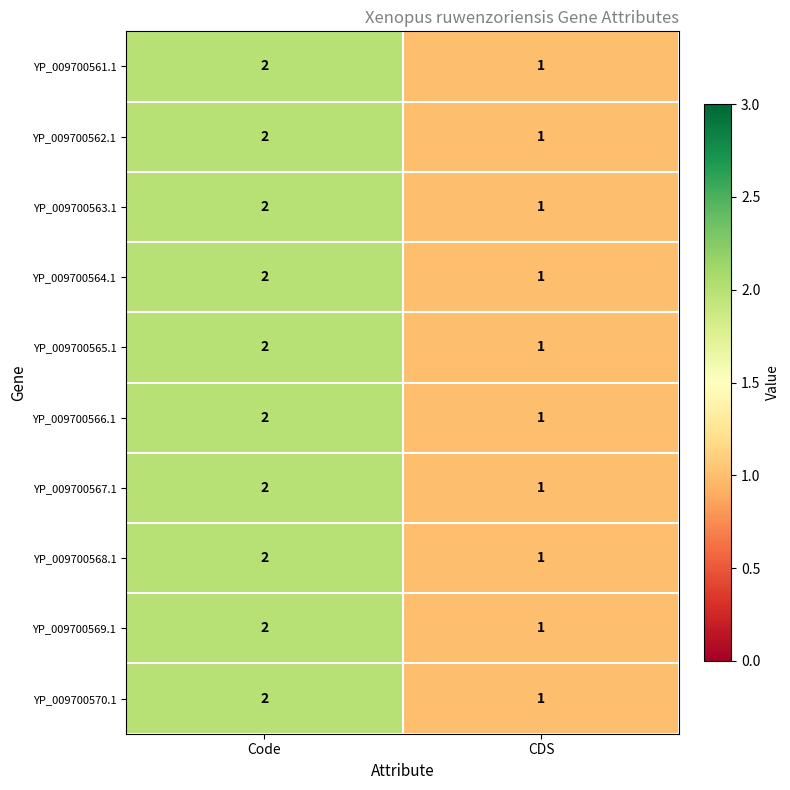

What is the sum of all YP_009700569.1 values?

3